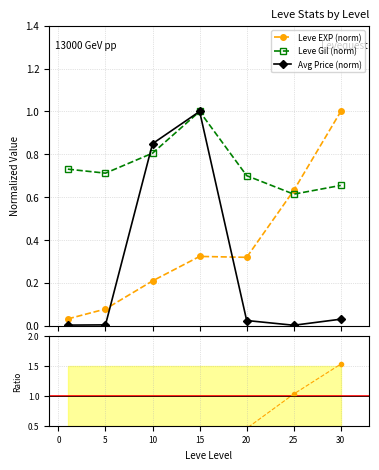

True or false: Leve Gil (norm) has more than 0 interior local peaks.

True